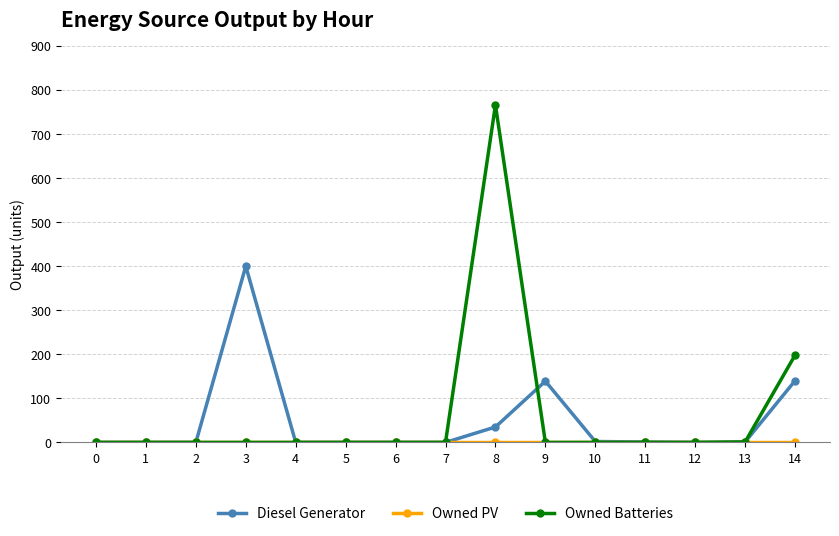

Is this an area chart (filled region under the line)?

No